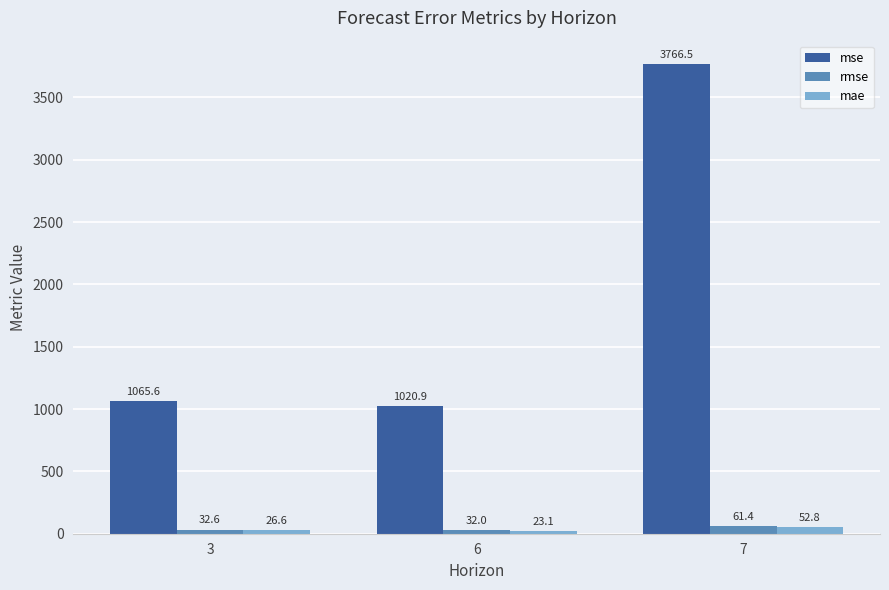

How many groups of bars are there?

3